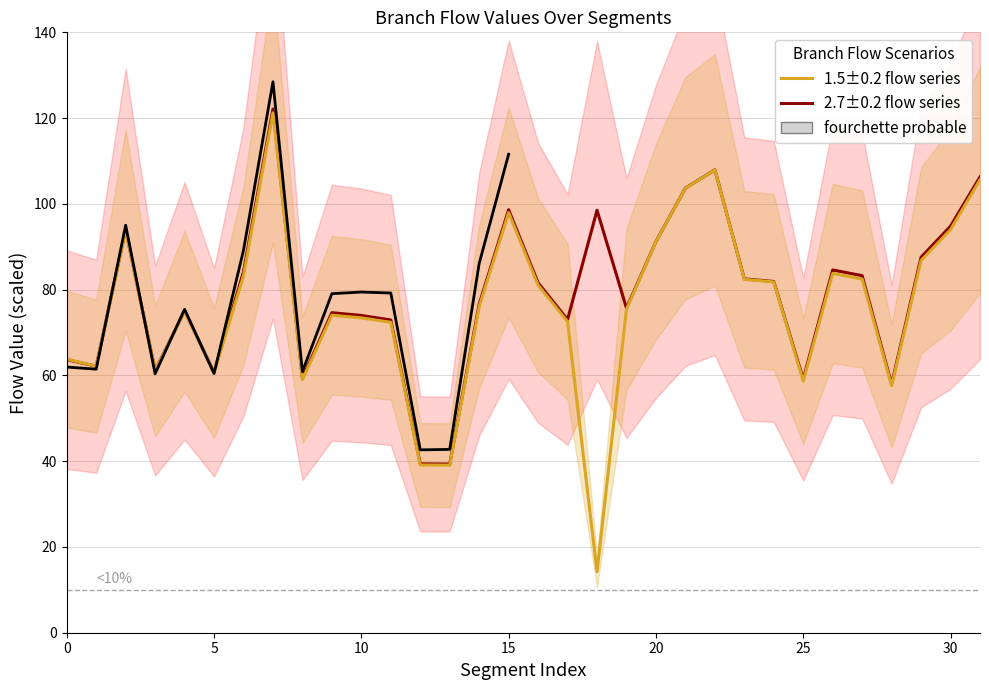

The 1.5±0.2 flow series series shows 50.1 at 10. True or false?

False